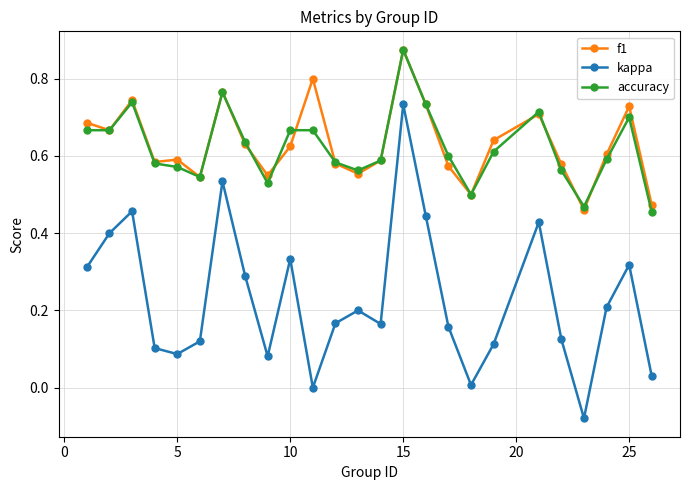

True or false: f1 and kappa intersect in this chart.

False